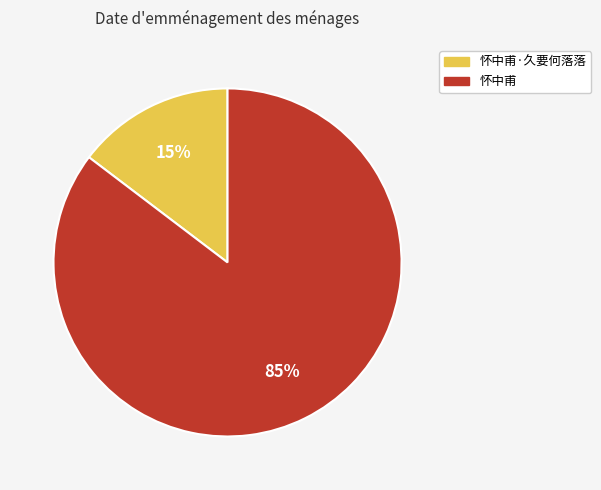

To the nearest percent, what is the average slice percentage?

50%